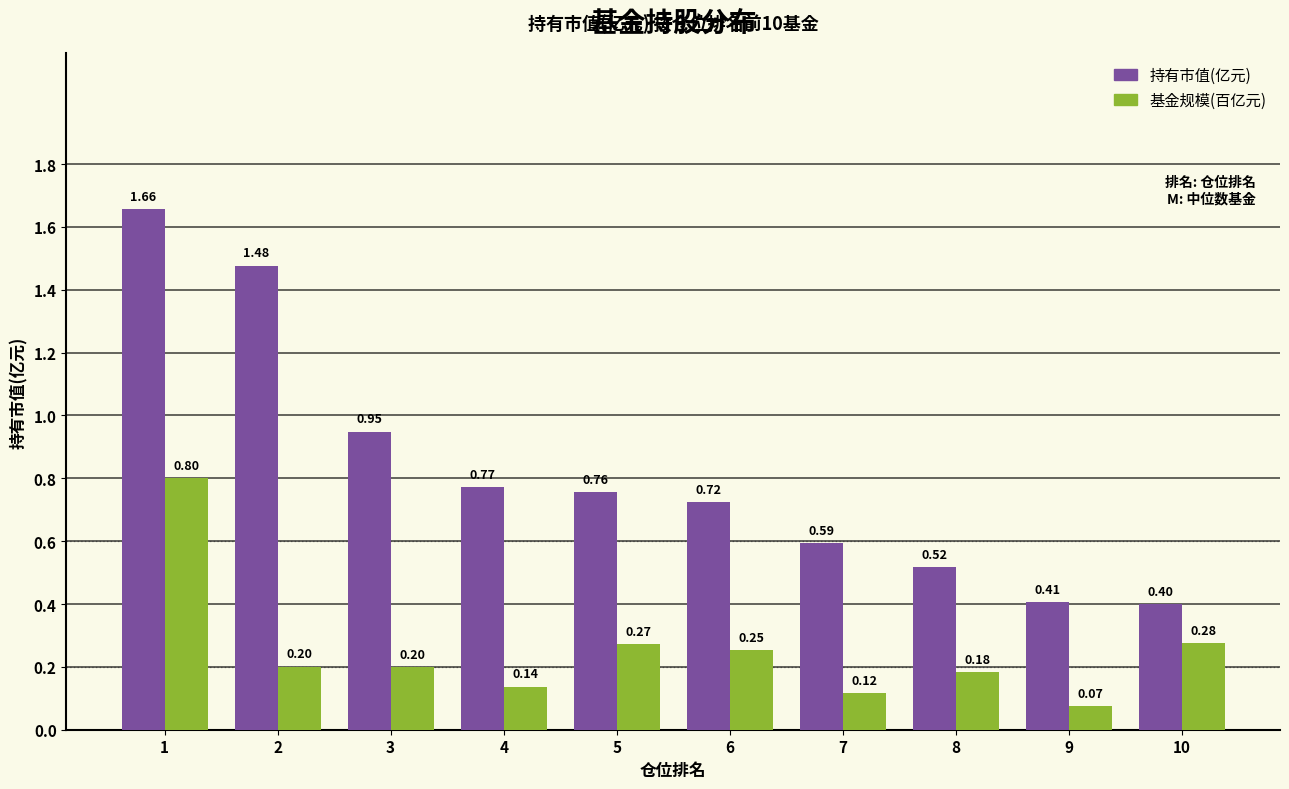

How many bars are there in total?

20